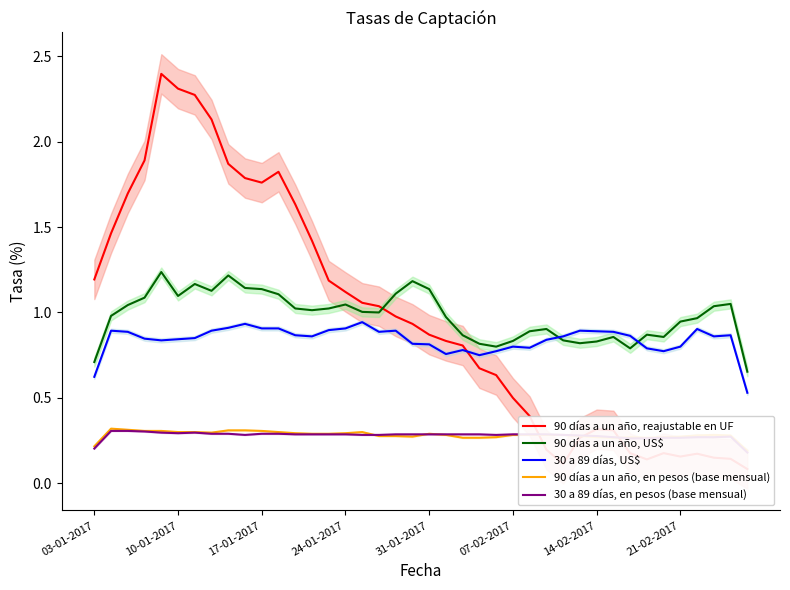

What is the average value of the 90 días a un año, reajustable en UF series?

1.0